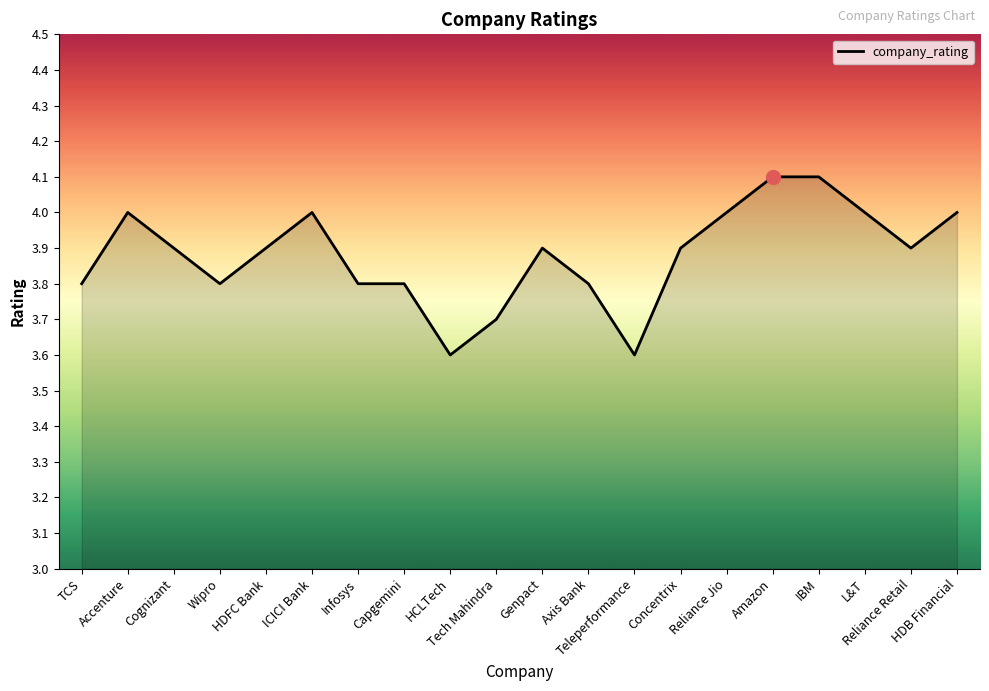

At which category does the data reach its first local peak?

Accenture